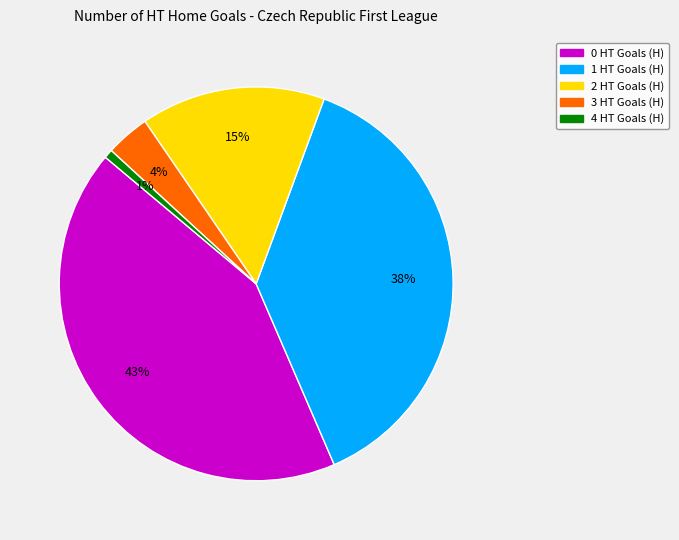

Is 4 HT Goals (H) the majority of the pie?

No